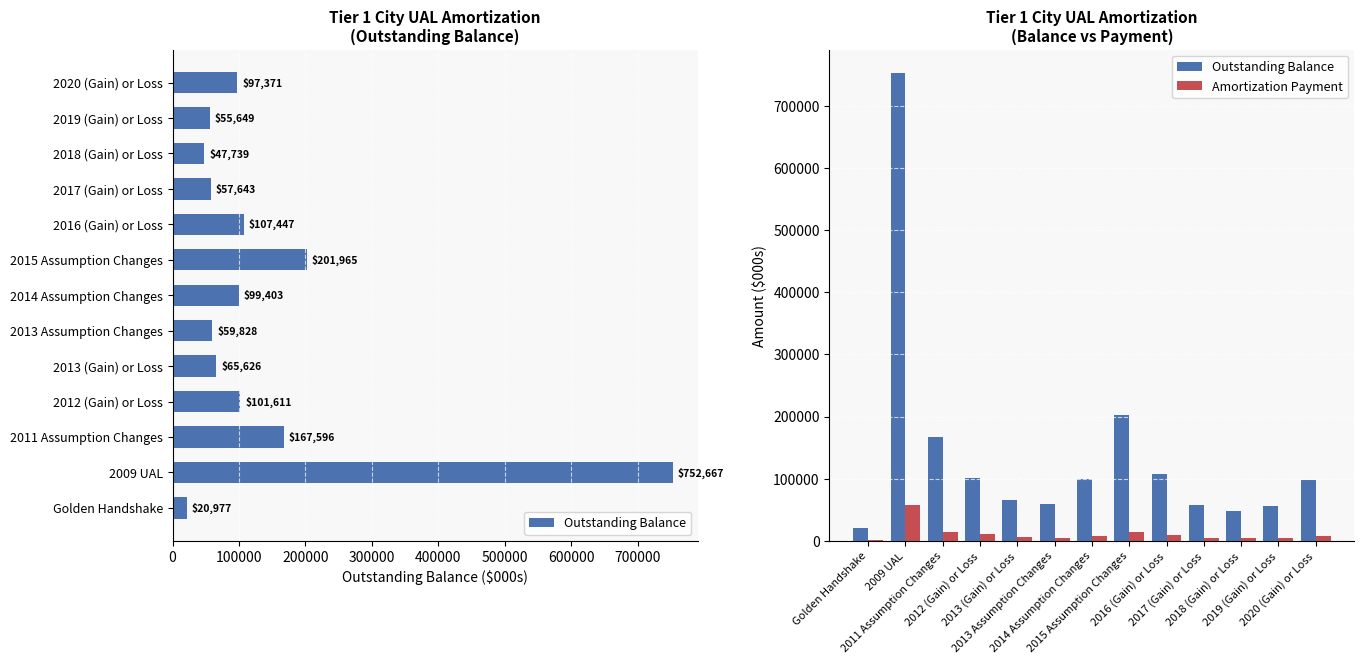

The Outstanding Balance series shows 65301 at 2020 (Gain) or Loss. True or false?

False